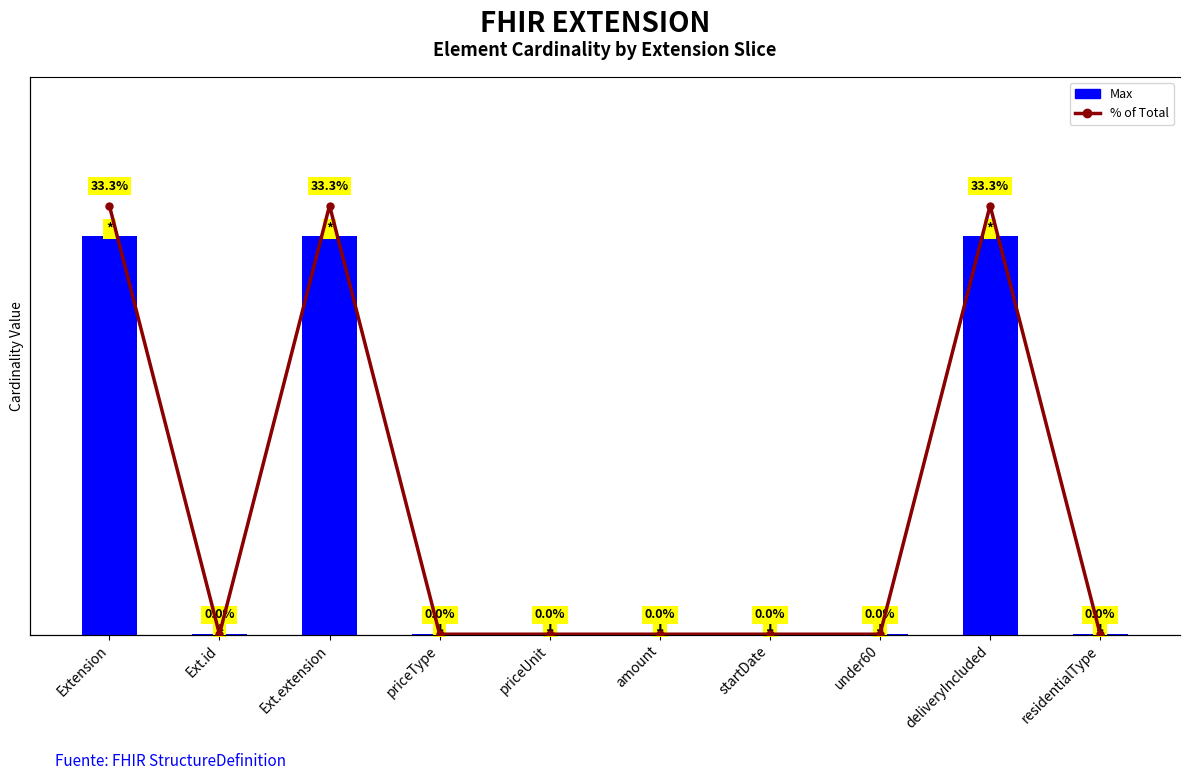

Count the number of categories in the chart.

10